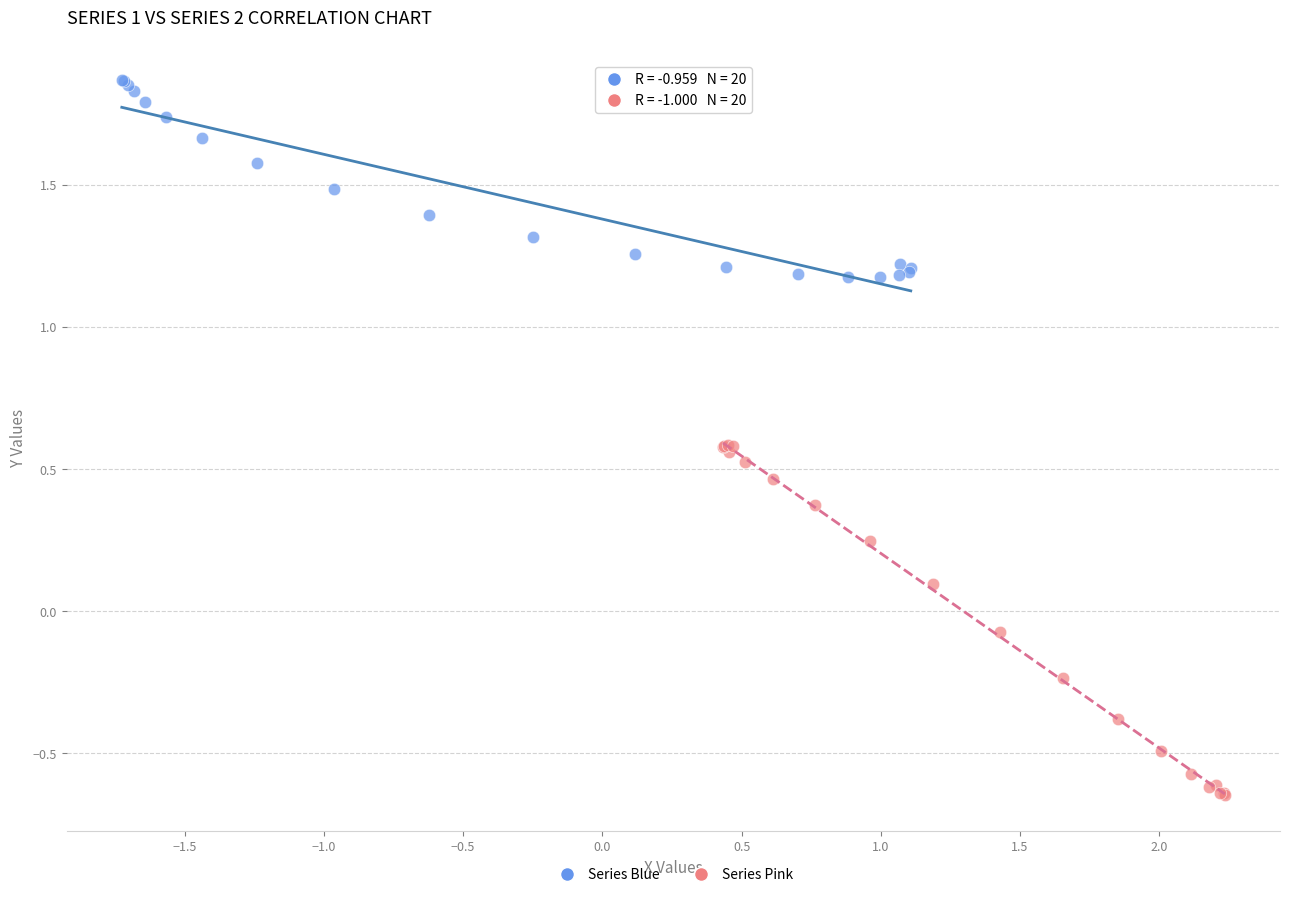

What are all the series names shown in the legend?

Series Blue, Series Pink